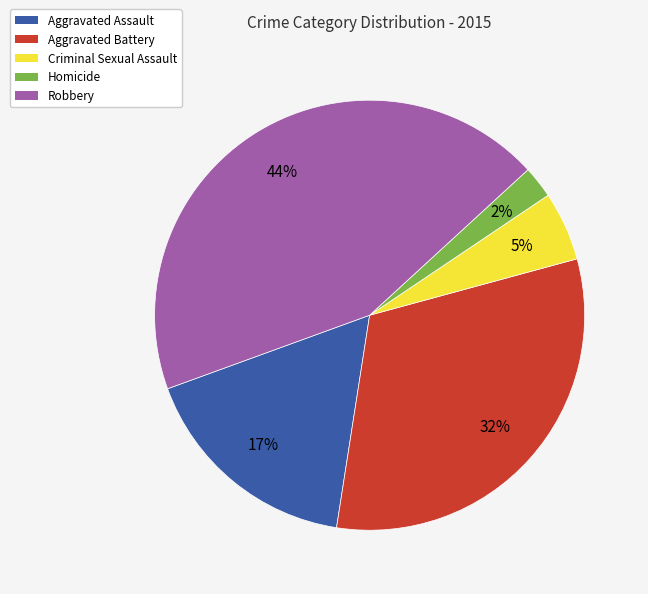

Rank the categories by value from highest to lowest.

Robbery, Aggravated Battery, Aggravated Assault, Criminal Sexual Assault, Homicide